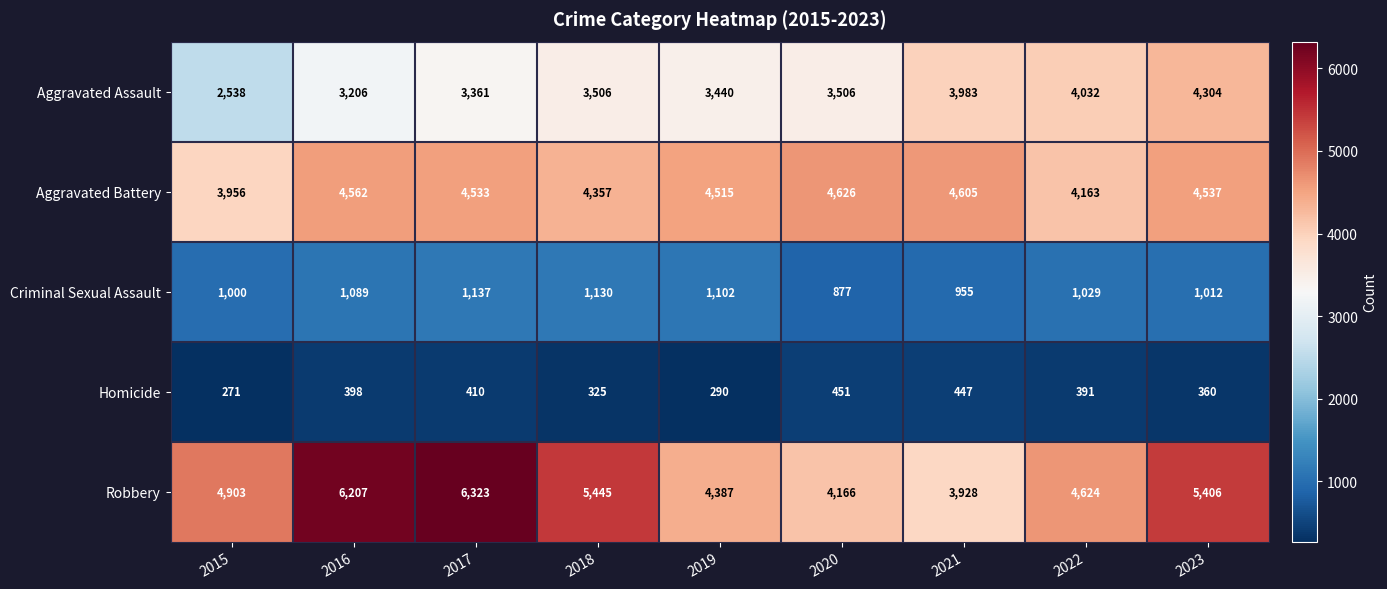

What is the spread (max minus min) of values at 2020?

4175